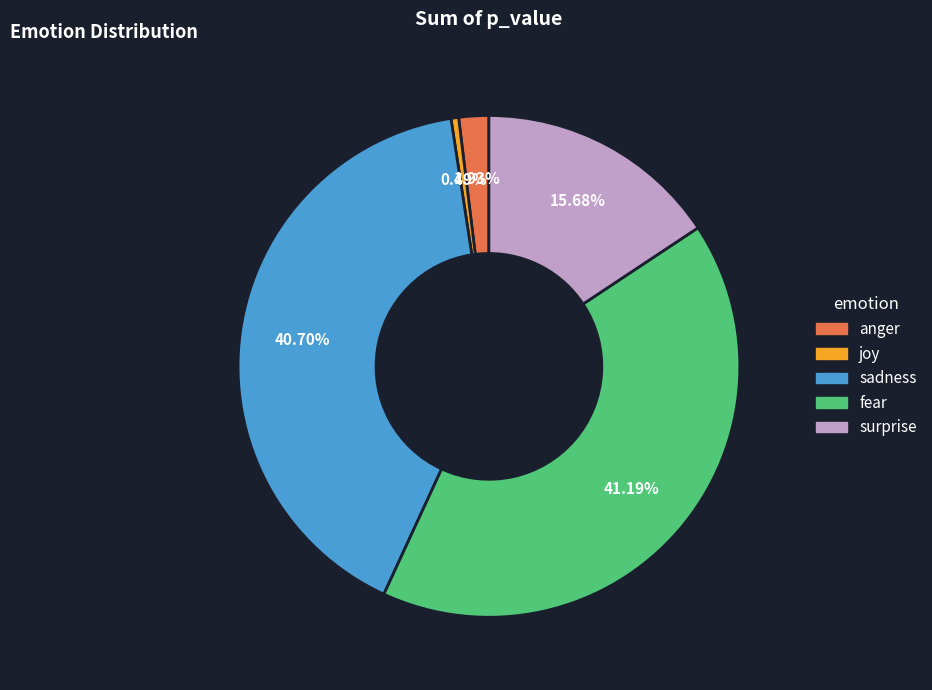

What percentage is the anger slice, to the nearest percent?

2%